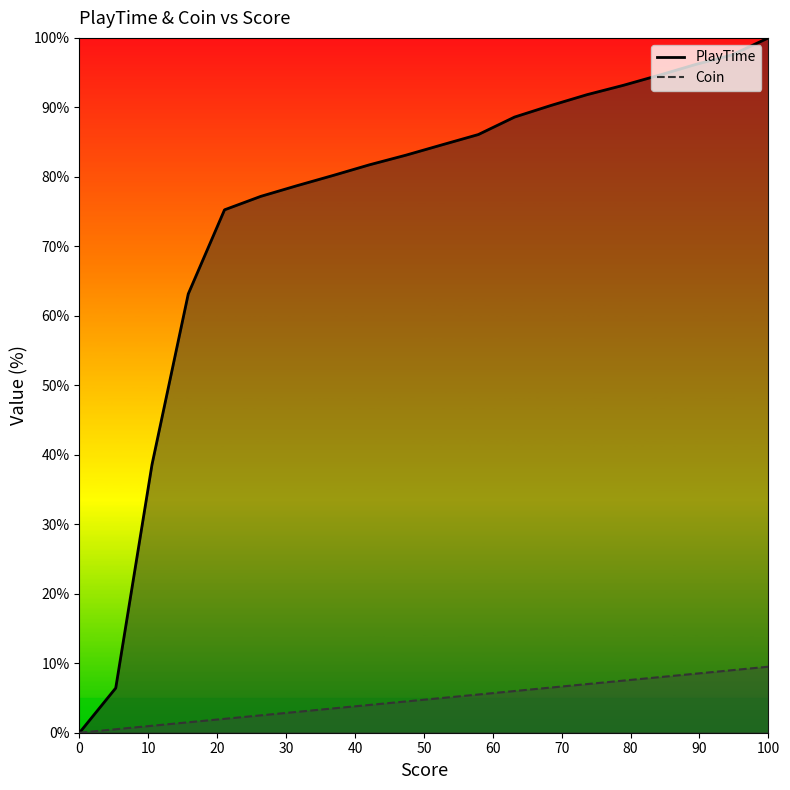

At how many categories does at least one series exceed 7?

18